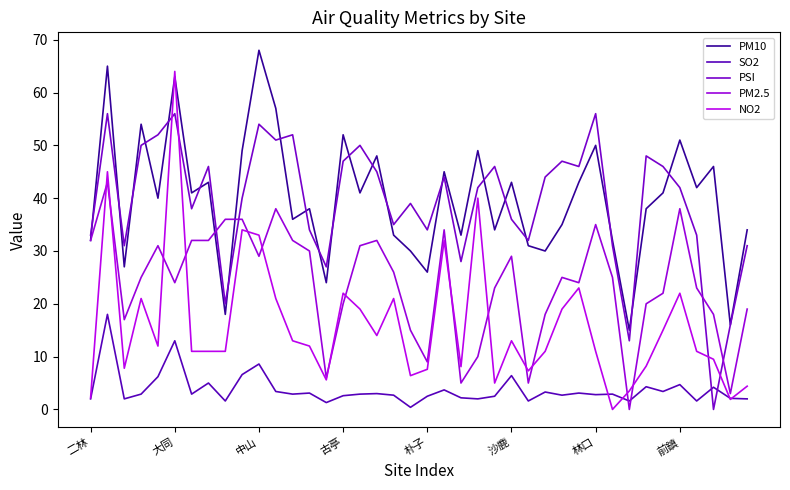

How many lines are shown in the chart?

5